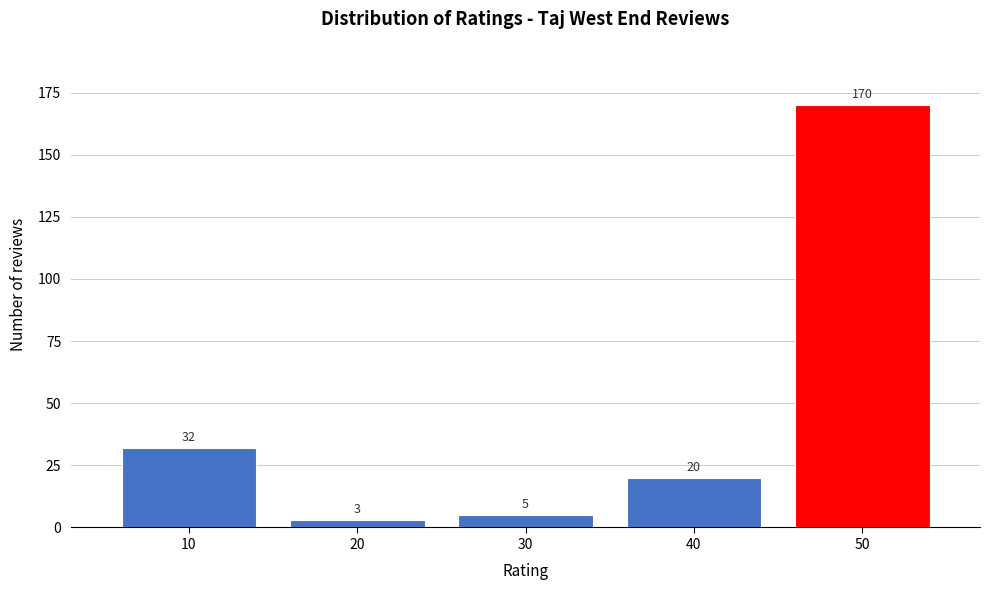

Reading left to right, extract all data points from this chart.

10=32	20=3	30=5	40=20	50=170